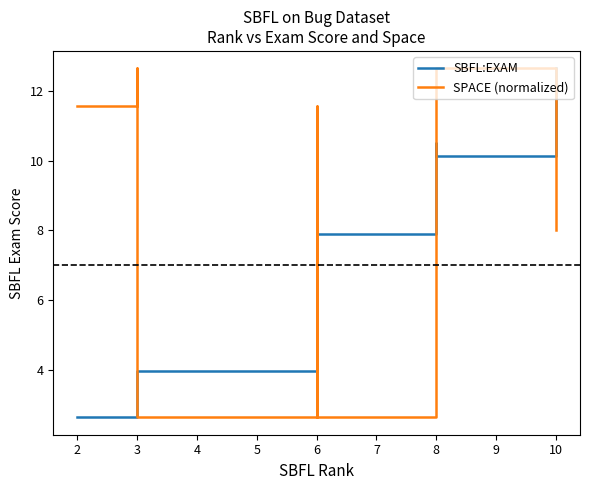

How many interior local valleys does the SPACE (normalized) series have?

2